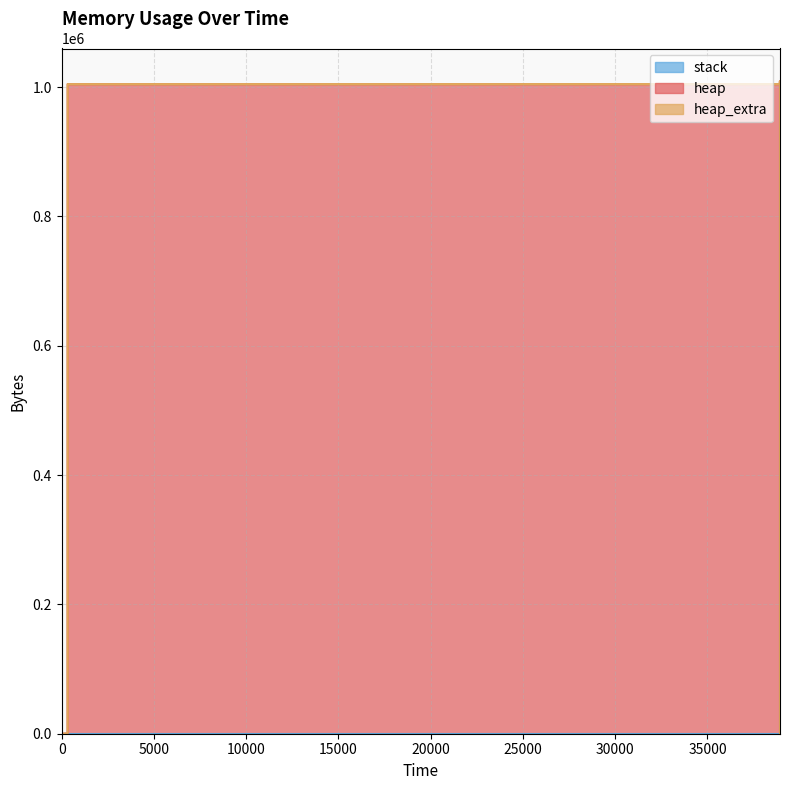

At which label is heap closest to 504604?

38932